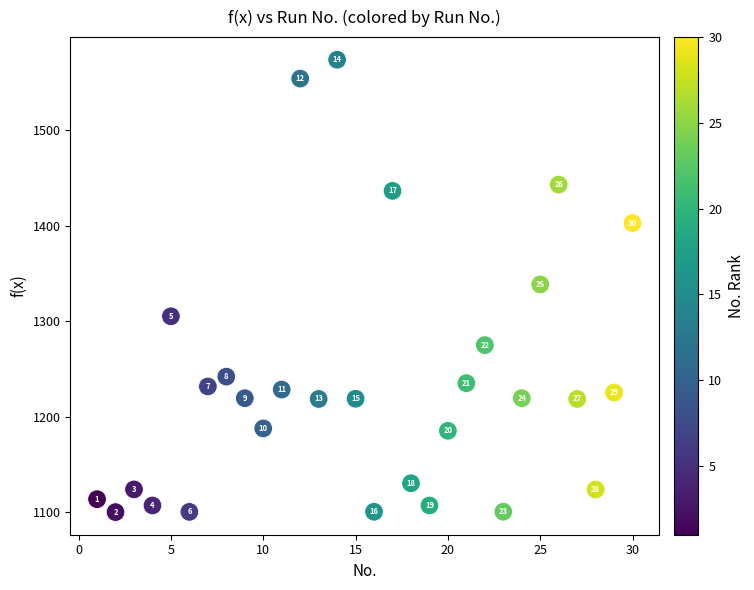

What is the range of X values (max minus min)?

29.0